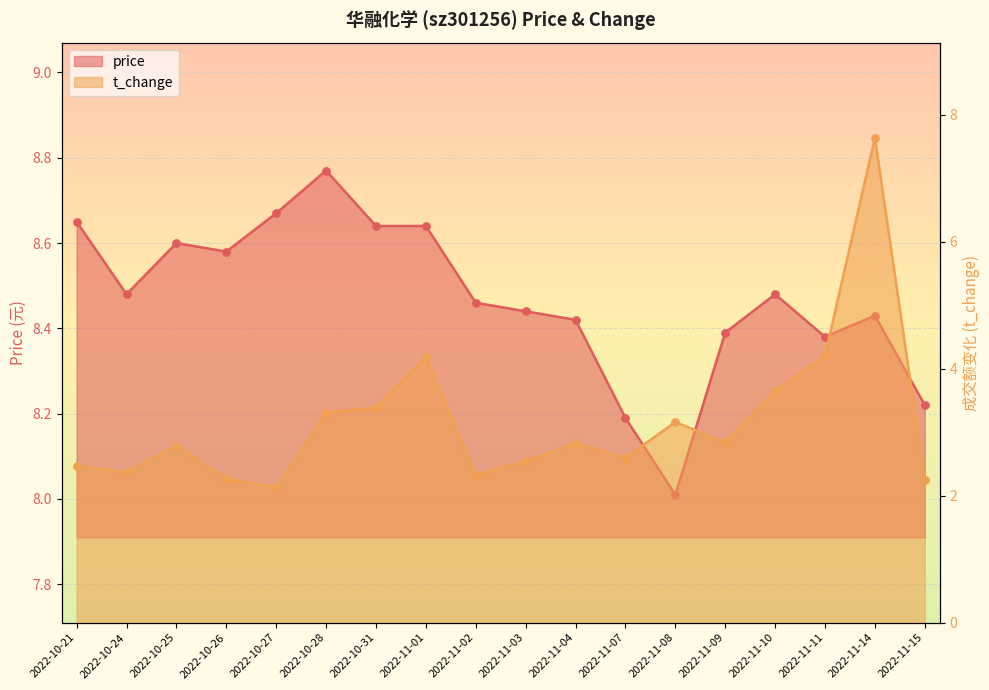

Which series has the largest total across all categories?

price